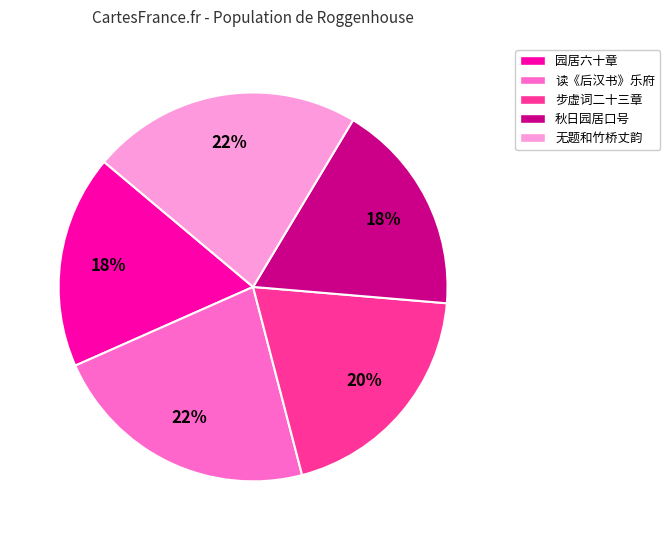

Is there a majority slice in this chart?

No